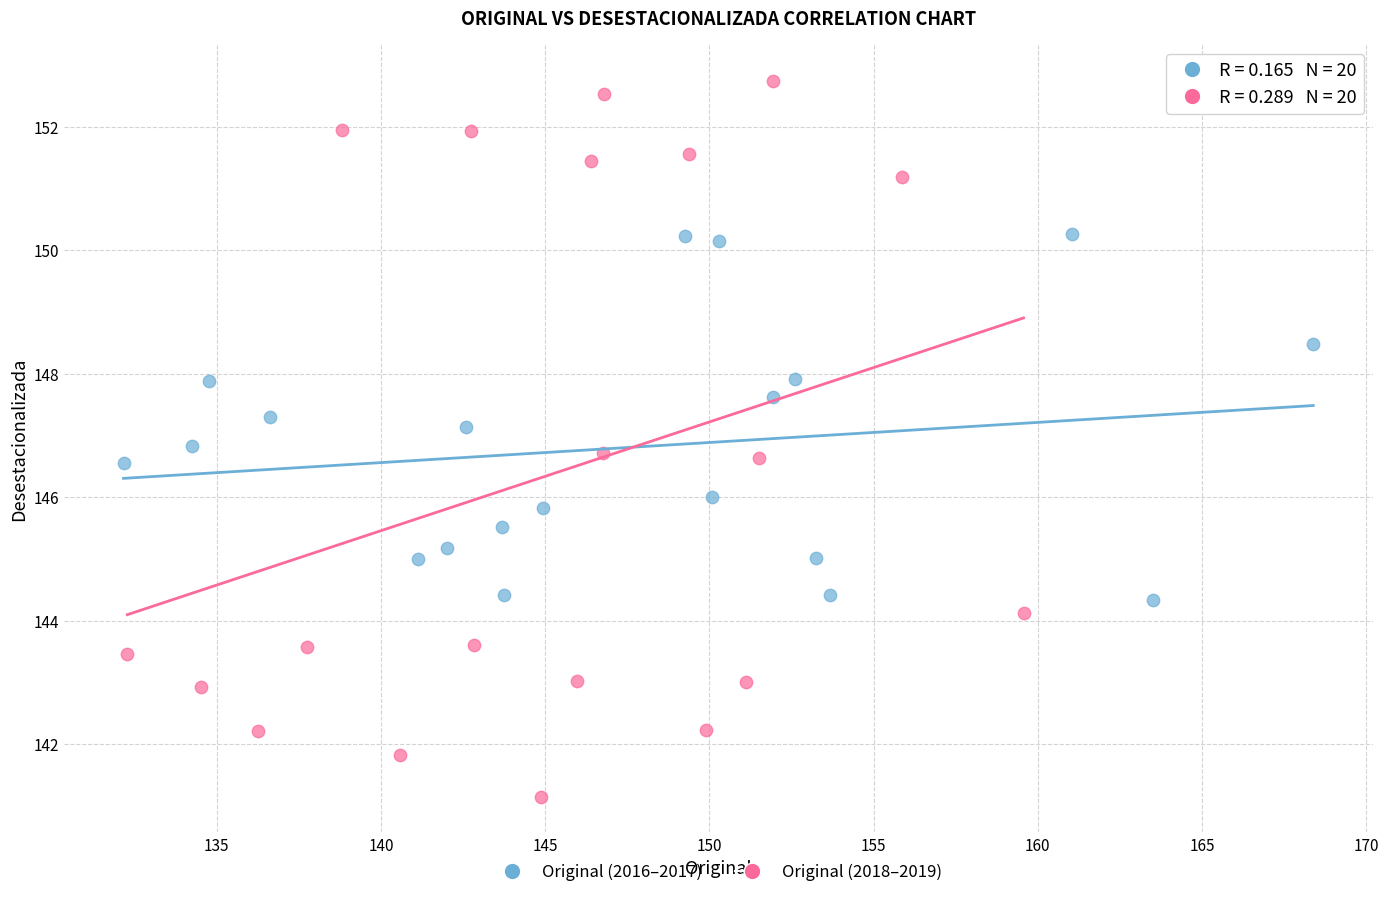

What are all the series names shown in the legend?

Original (2016–2017), Original (2018–2019)